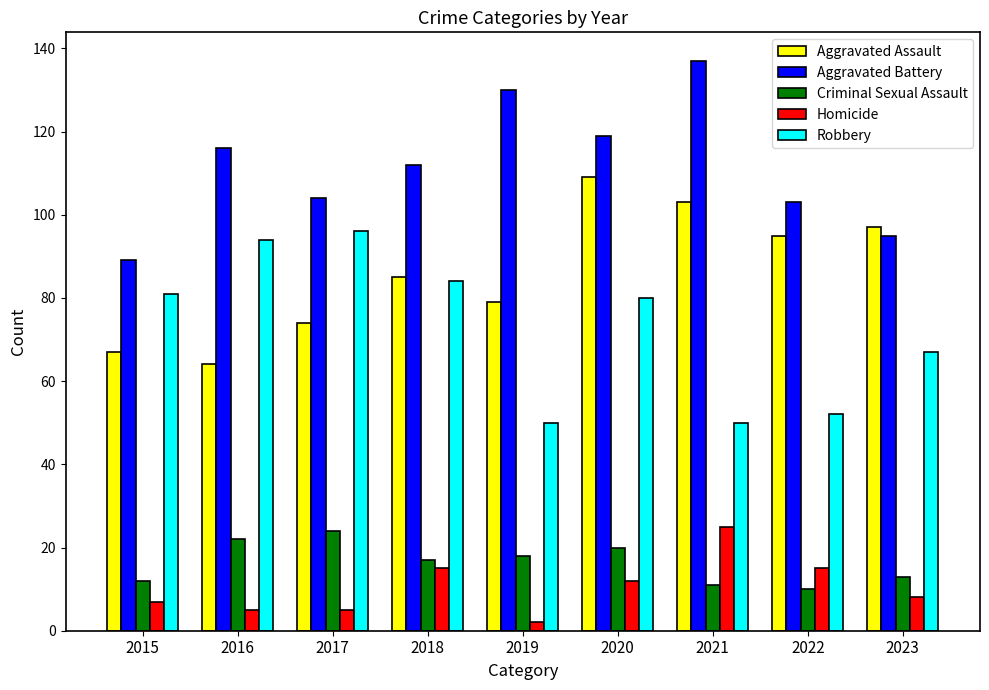

Reading right to left, extract all data points from this chart.

Aggravated Assault: 2023=97	2022=95	2021=103	2020=109	2019=79	2018=85	2017=74	2016=64	2015=67
Aggravated Battery: 2023=95	2022=103	2021=137	2020=119	2019=130	2018=112	2017=104	2016=116	2015=89
Criminal Sexual Assault: 2023=13	2022=10	2021=11	2020=20	2019=18	2018=17	2017=24	2016=22	2015=12
Homicide: 2023=8	2022=15	2021=25	2020=12	2019=2	2018=15	2017=5	2016=5	2015=7
Robbery: 2023=67	2022=52	2021=50	2020=80	2019=50	2018=84	2017=96	2016=94	2015=81